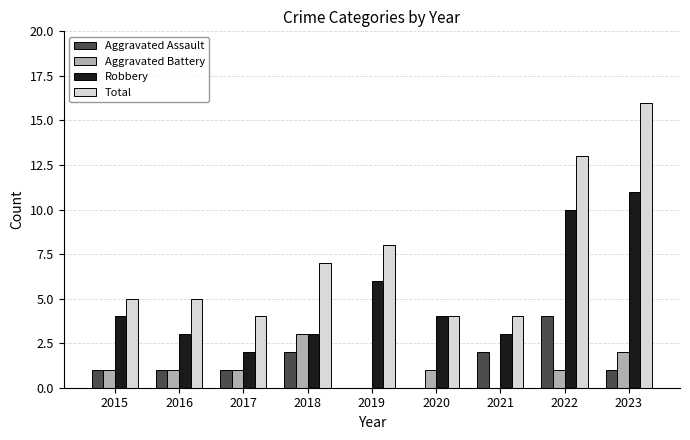

What is the maximum value shown in the chart?

16